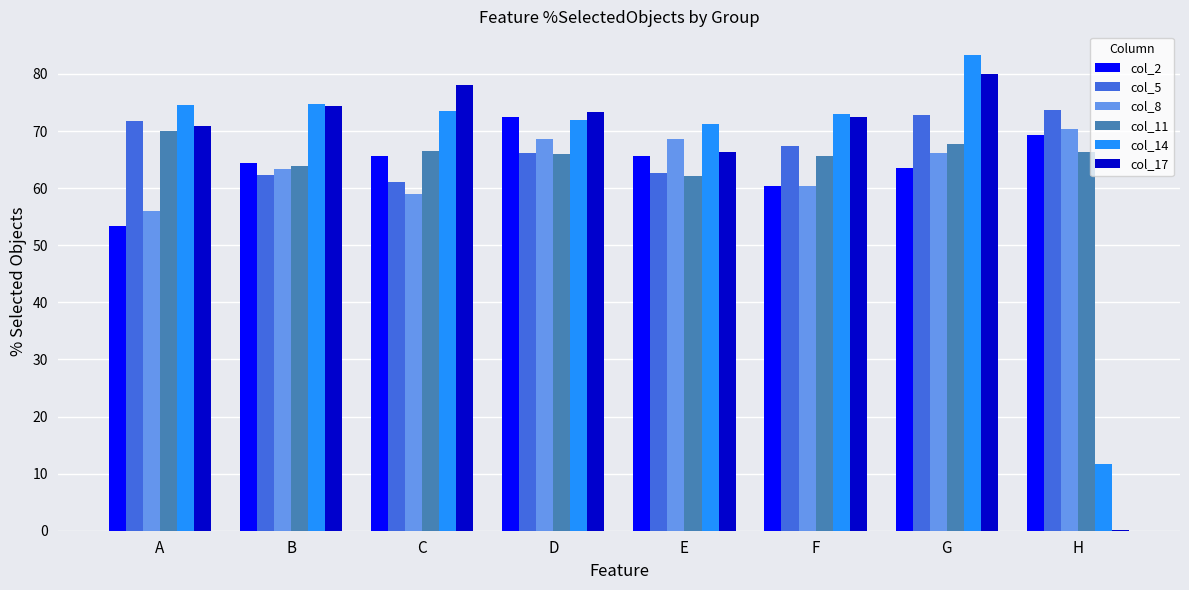

What is the total value across all series at A?

396.3